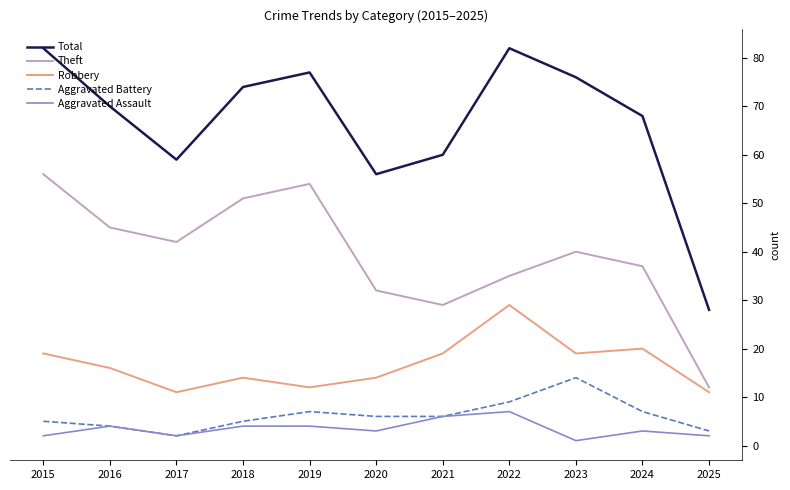

True or false: Aggravated Battery has a value of 6 at 2020.

True